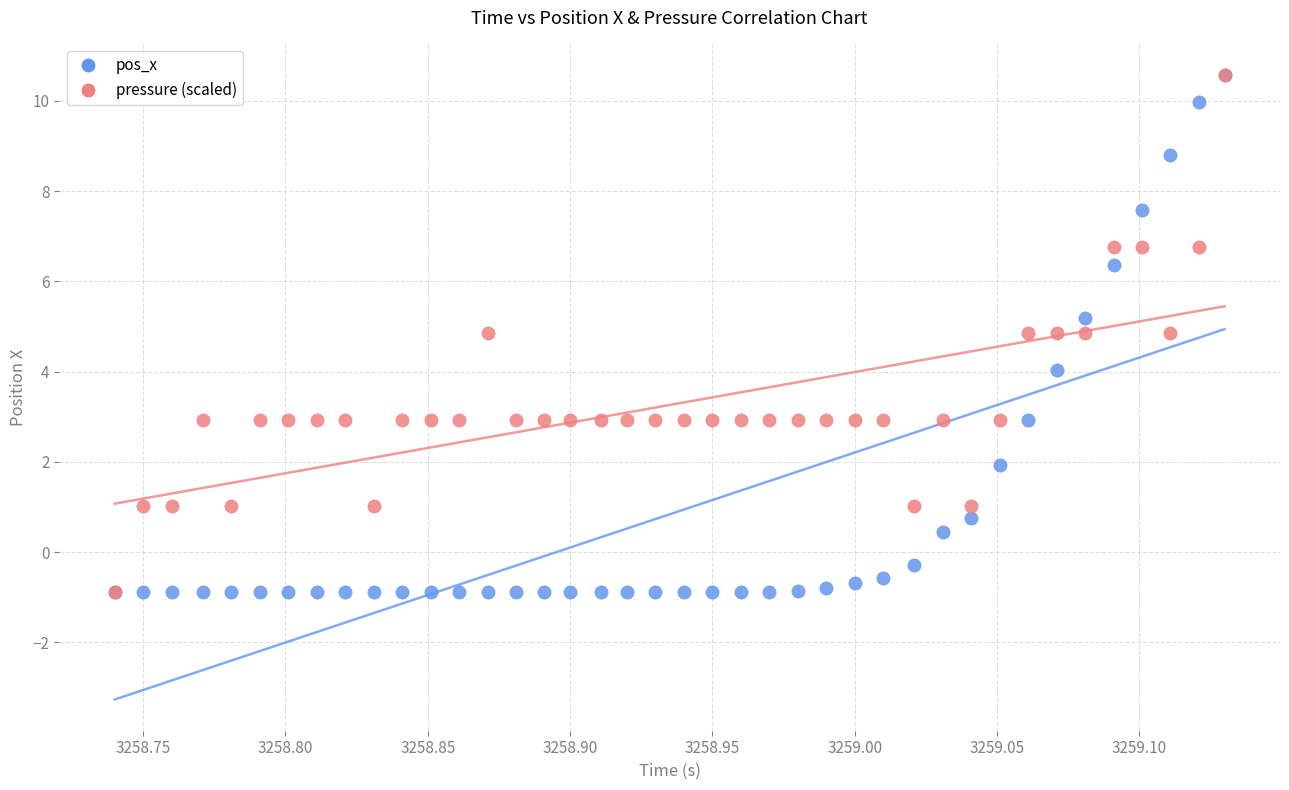

What are all the series names shown in the legend?

pos_x, pressure (scaled)